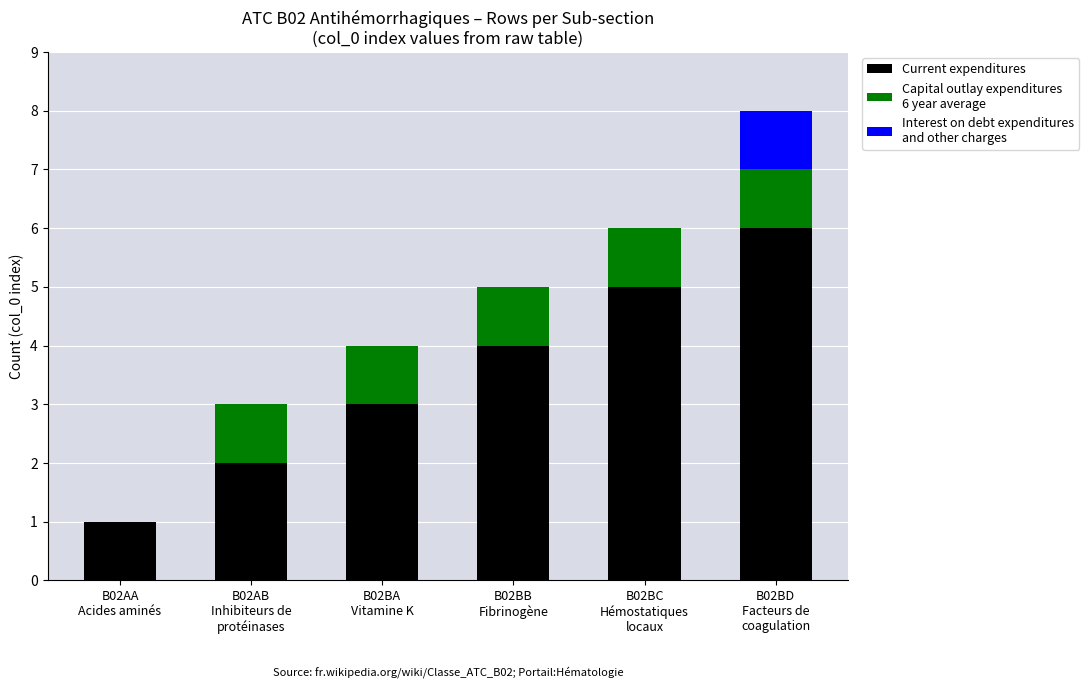

Count the number of data series in this chart.

3